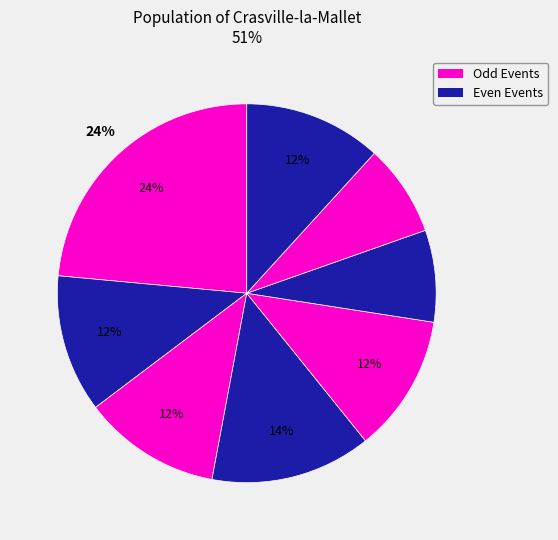

How many slices are in this pie chart?

8